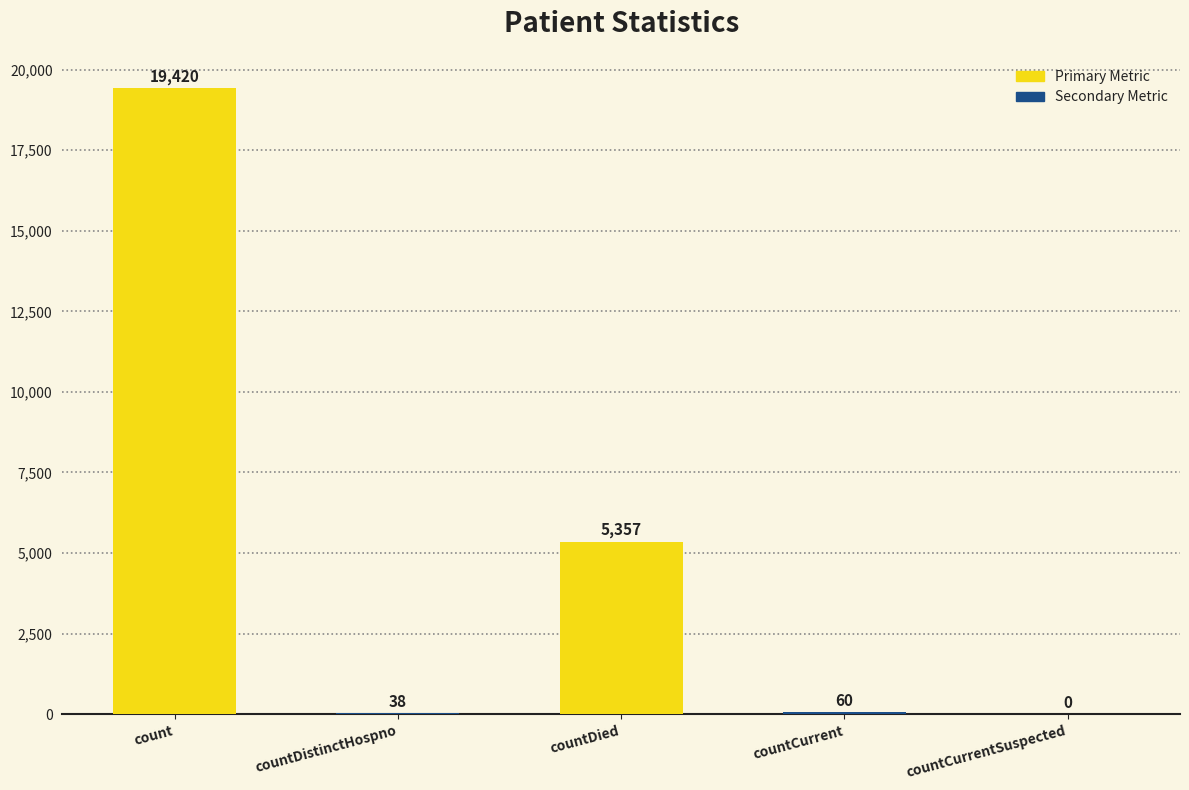

The value at countCurrentSuspected is -9512. True or false?

False